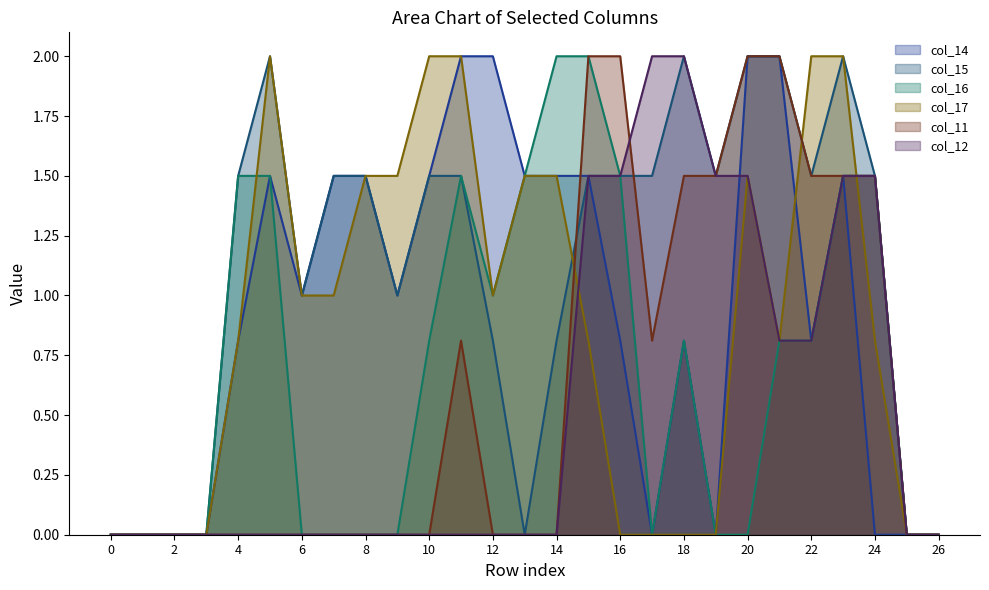

What is the difference between the maximum and second lowest values in the col_15 series?

2.0